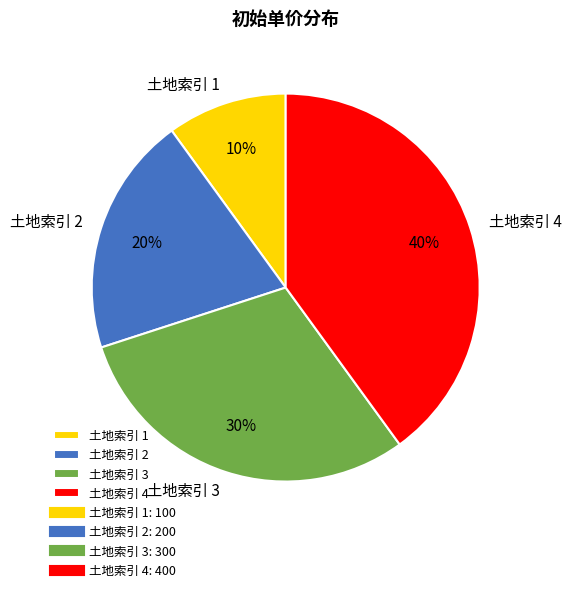

To the nearest percent, what is the difference between the largest and smallest slice percentages?

30%